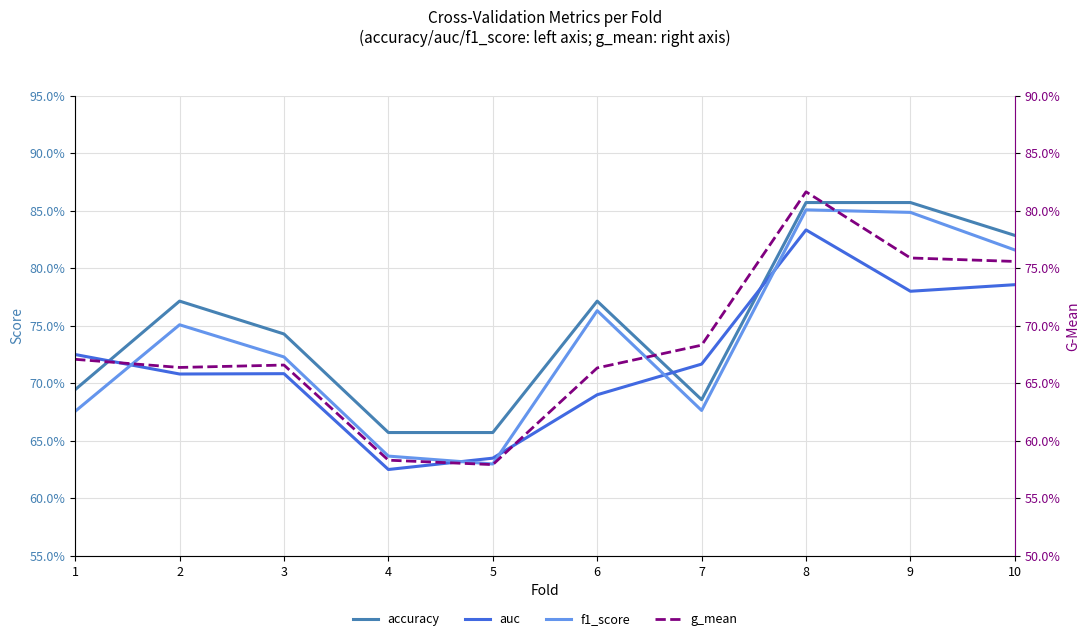

Where is the first local minimum for g_mean?

2